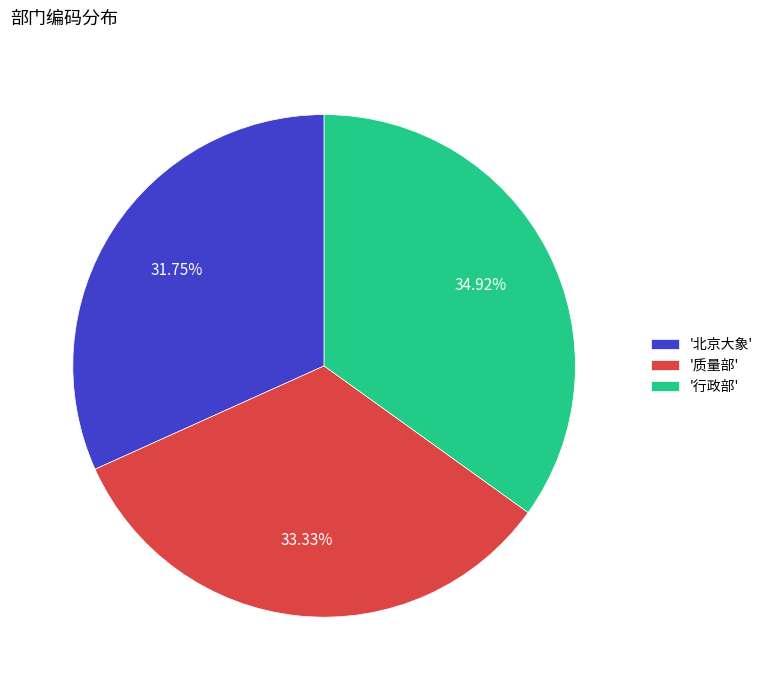

Do '北京大象' and '质量部' together represent more than half of the pie?

Yes